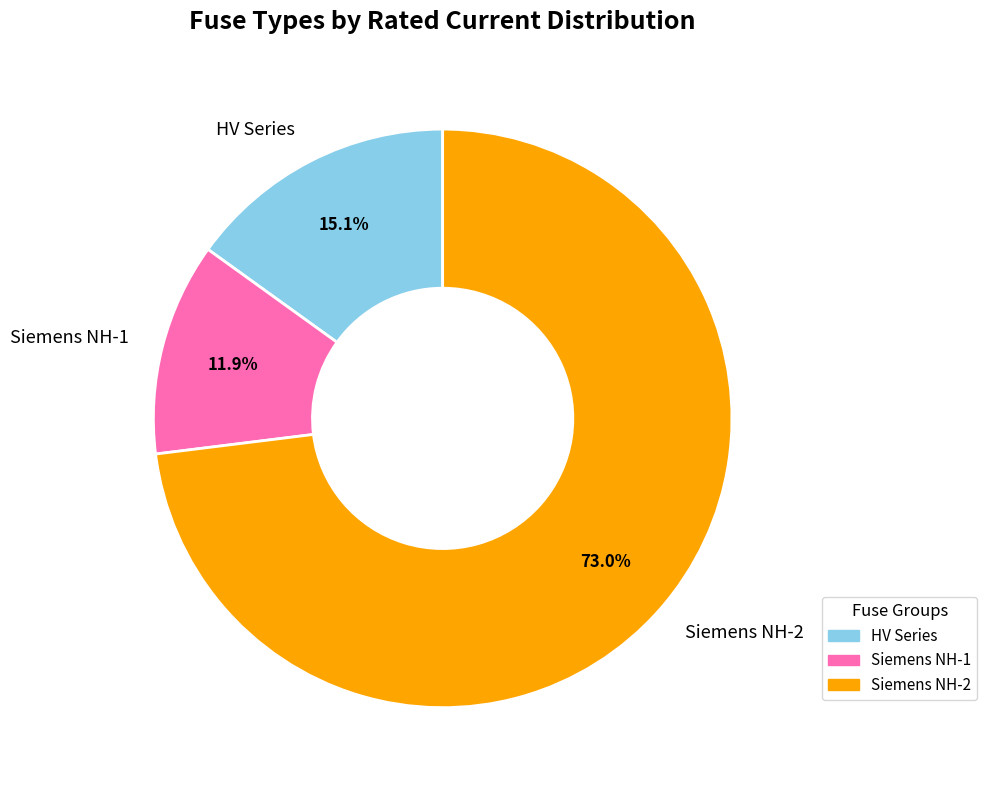

How many segments does this pie chart have?

3